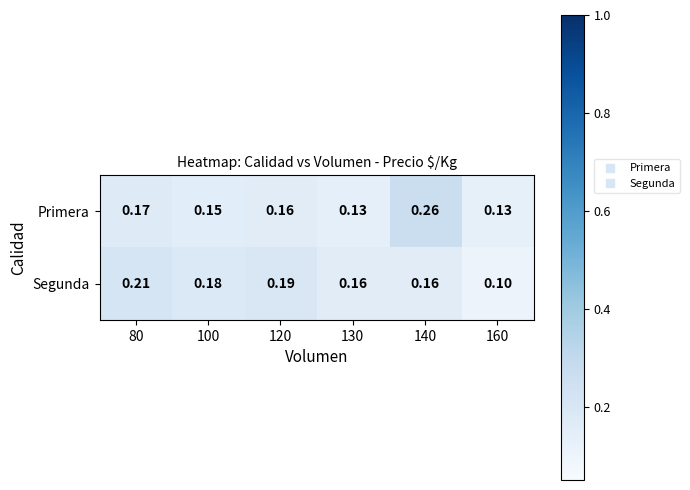

Which series has the widest spread of values?

Primera